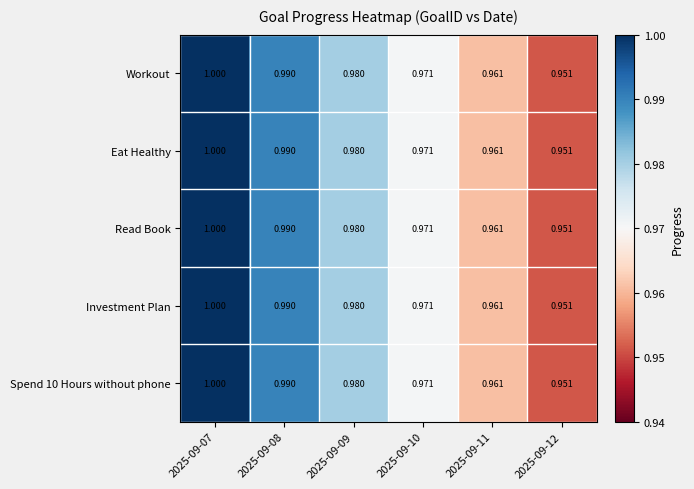

Reading left to right, extract all data points from this chart.

Workout: 2025-09-07=1.0	2025-09-08=1.0	2025-09-09=1.0	2025-09-10=1.0	2025-09-11=1.0	2025-09-12=1.0
Eat Healthy: 2025-09-07=1.0	2025-09-08=1.0	2025-09-09=1.0	2025-09-10=1.0	2025-09-11=1.0	2025-09-12=1.0
Read Book: 2025-09-07=1.0	2025-09-08=1.0	2025-09-09=1.0	2025-09-10=1.0	2025-09-11=1.0	2025-09-12=1.0
Investment Plan: 2025-09-07=1.0	2025-09-08=1.0	2025-09-09=1.0	2025-09-10=1.0	2025-09-11=1.0	2025-09-12=1.0
Spend 10 Hours without phone: 2025-09-07=1.0	2025-09-08=1.0	2025-09-09=1.0	2025-09-10=1.0	2025-09-11=1.0	2025-09-12=1.0